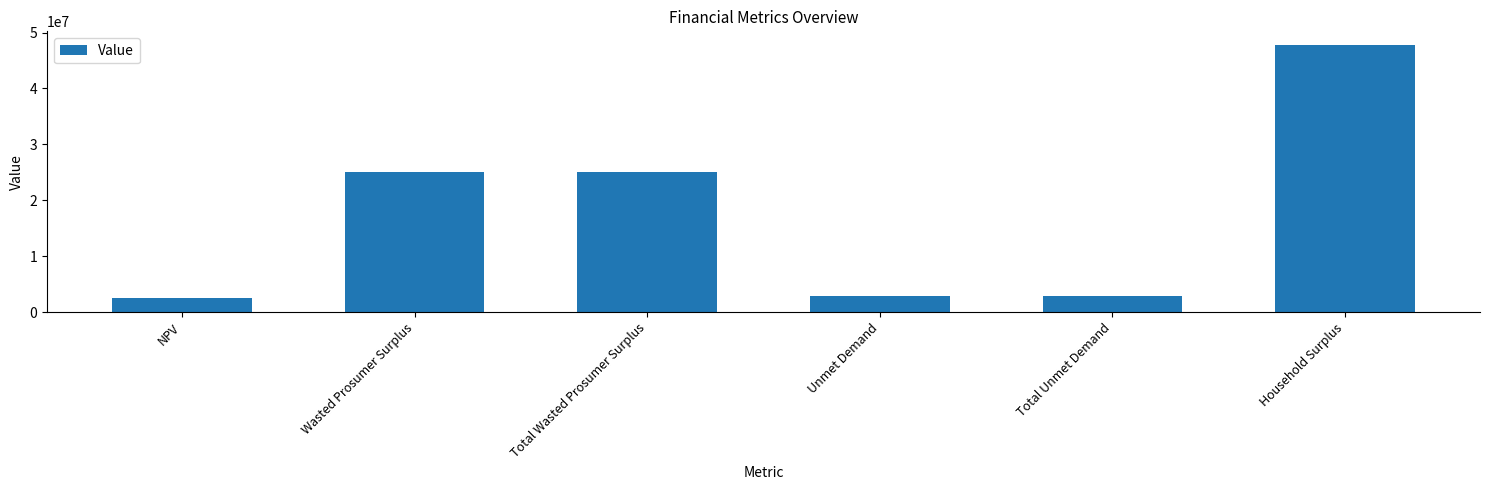

Approximately how many times larger is the value at Household Surplus compared to Wasted Prosumer Surplus?

1.9